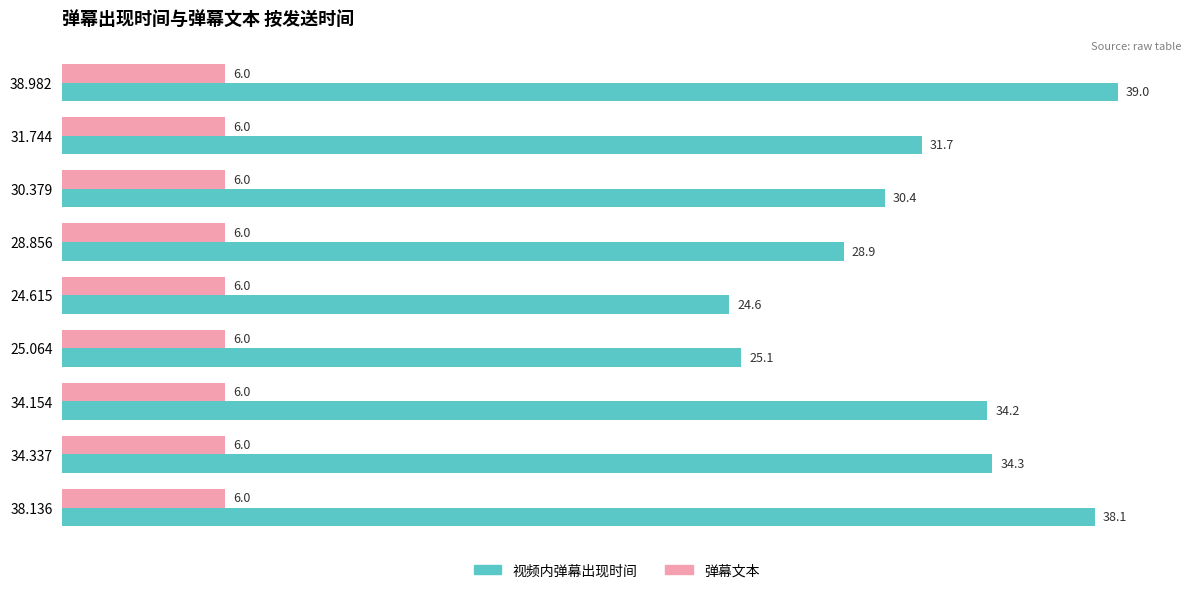

What value does the 视频内弹幕出现时间 series have at 31.744?

31.7